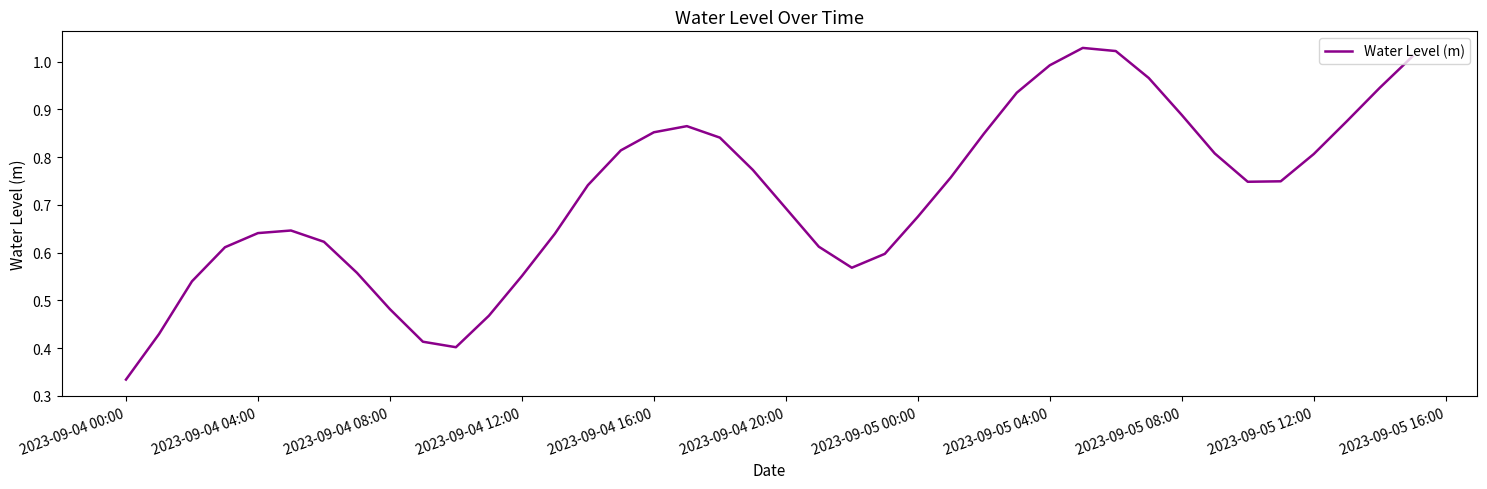

What is the value of the 17th point from the left?

0.9